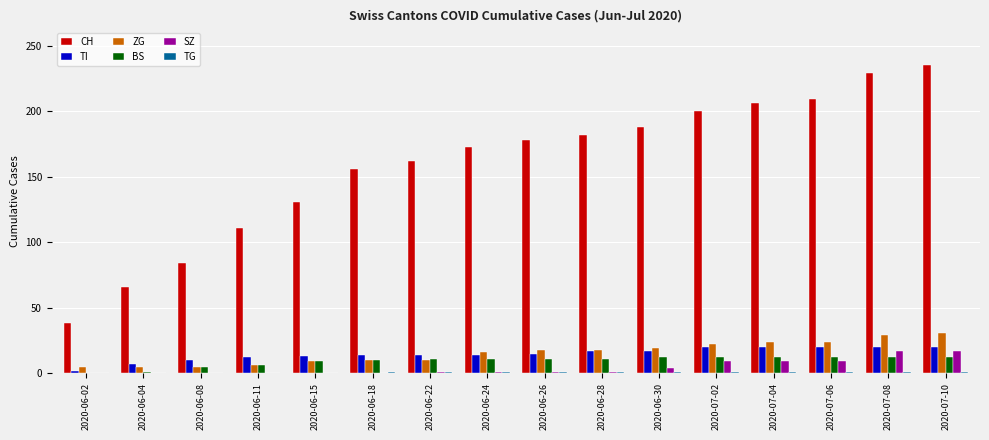

Does the chart contain stacked bars?

No